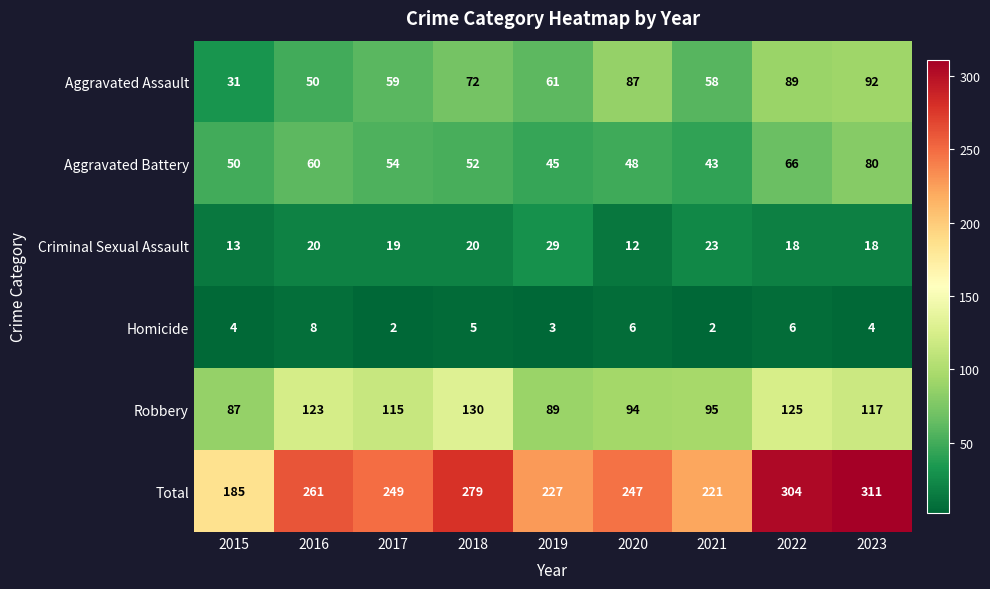

At which label does Robbery reach its peak?

2018